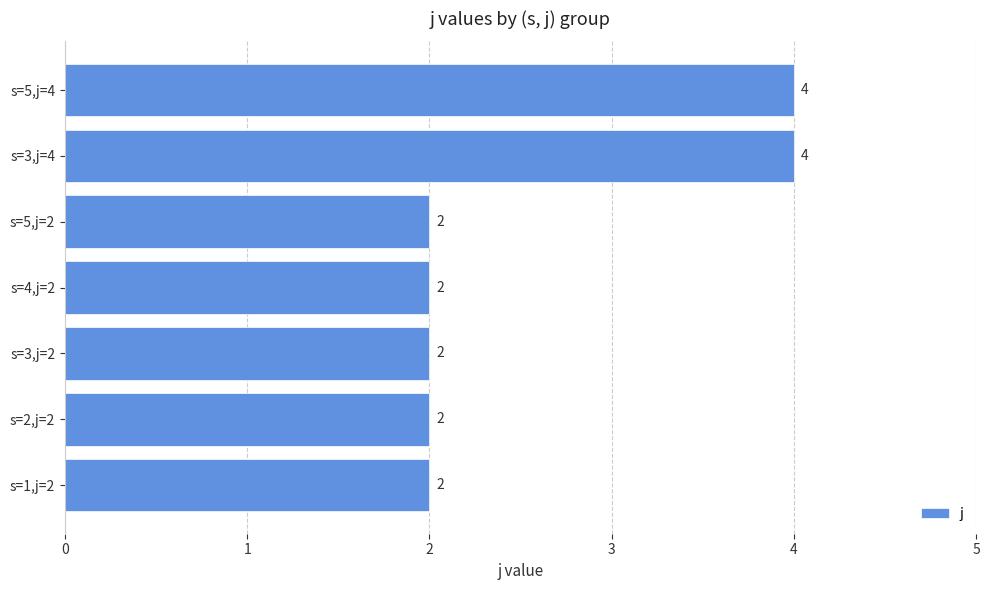

What is the average value?

3